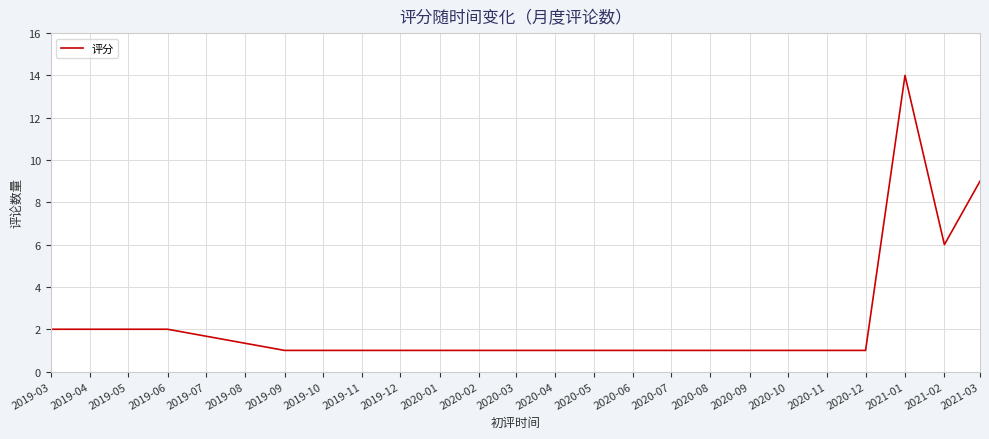

True or false: the data shows 2 at 2019-05.

True